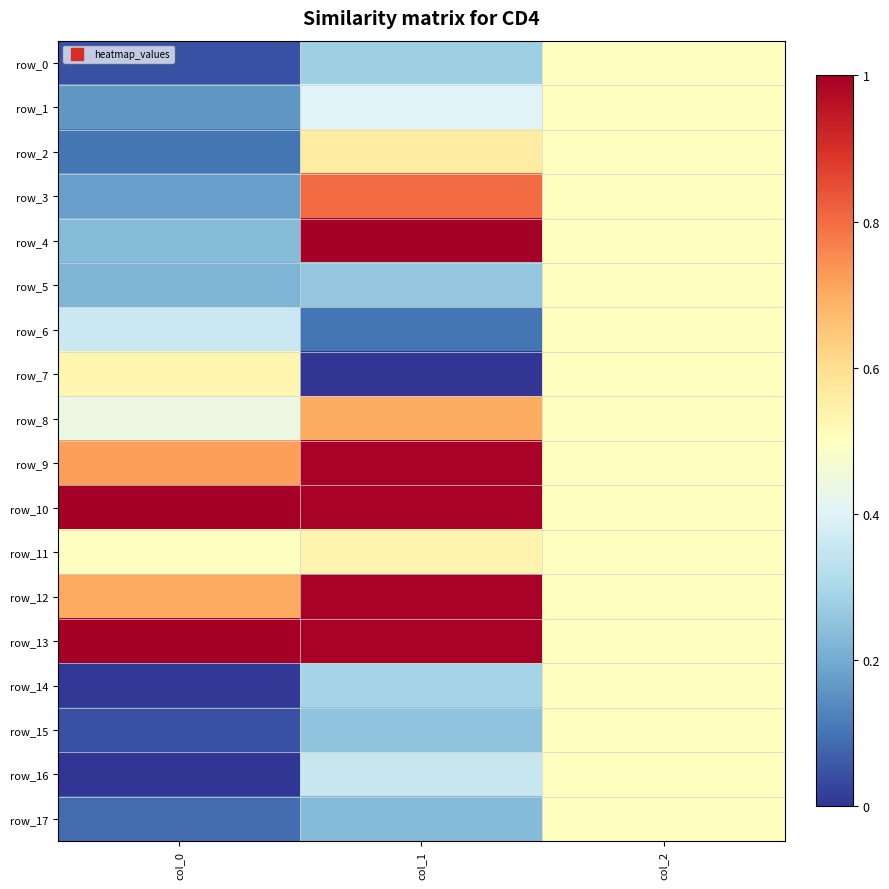

Reading right to left, list all the values displayed in this chart.

row_0: 0.5	0.3	0.0
row_1: 0.5	0.4	0.2
row_2: 0.5	0.6	0.1
row_3: 0.5	0.8	0.2
row_4: 0.5	1.0	0.2
row_5: 0.5	0.3	0.2
row_6: 0.5	0.1	0.4
row_7: 0.5	0.0	0.5
row_8: 0.5	0.7	0.4
row_9: 0.5	1.0	0.7
row_10: 0.5	1.0	1.0
row_11: 0.5	0.5	0.5
row_12: 0.5	1.0	0.7
row_13: 0.5	1.0	1.0
row_14: 0.5	0.3	0.0
row_15: 0.5	0.3	0.0
row_16: 0.5	0.4	0.0
row_17: 0.5	0.2	0.1